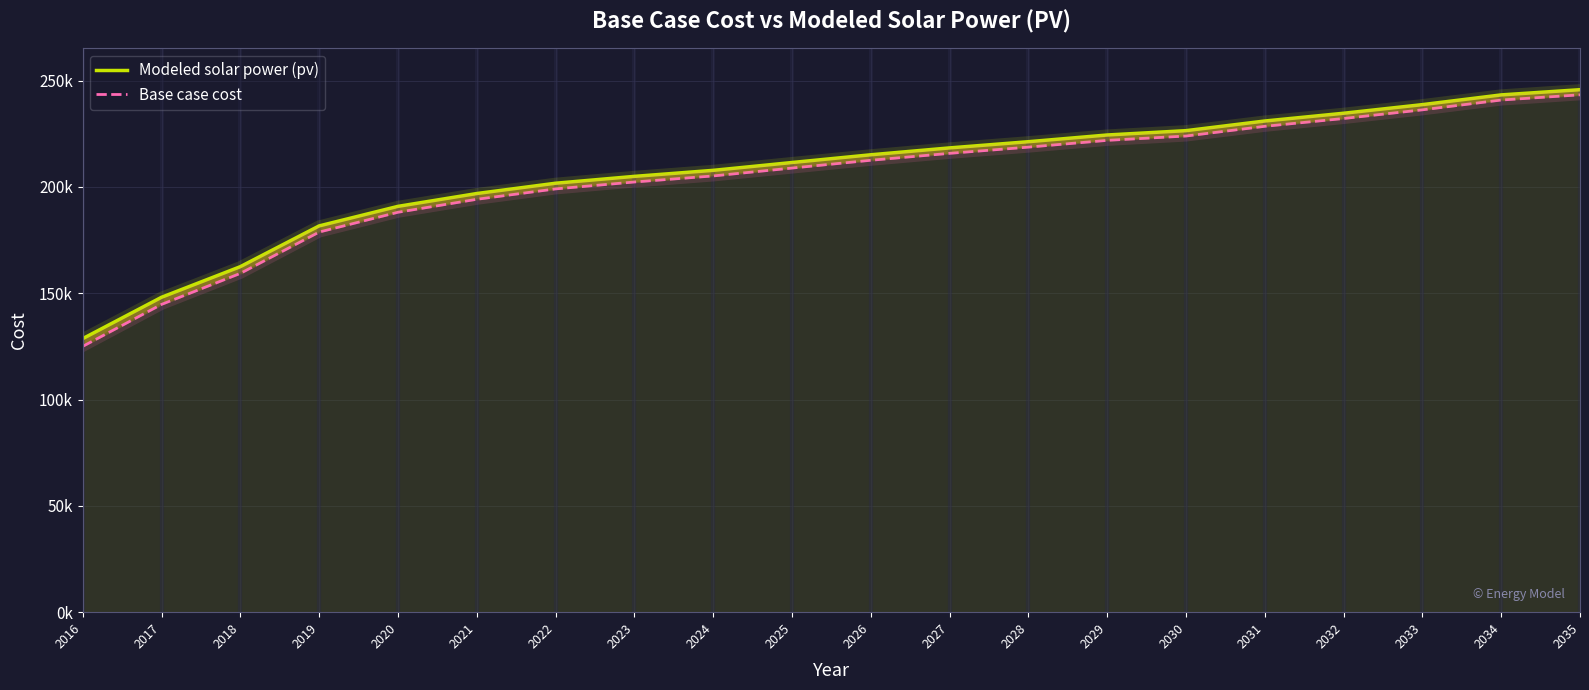

Which series has the largest total across all categories?

Modeled solar power (pv)